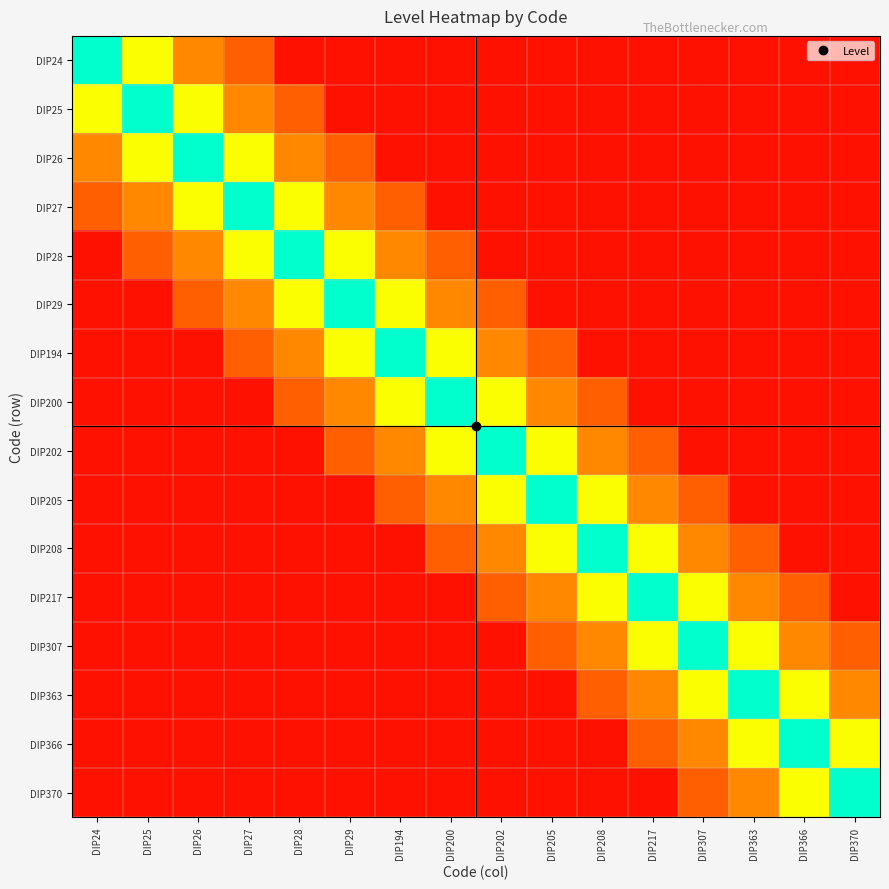

What is the total value across all series at DIP366?

12.8